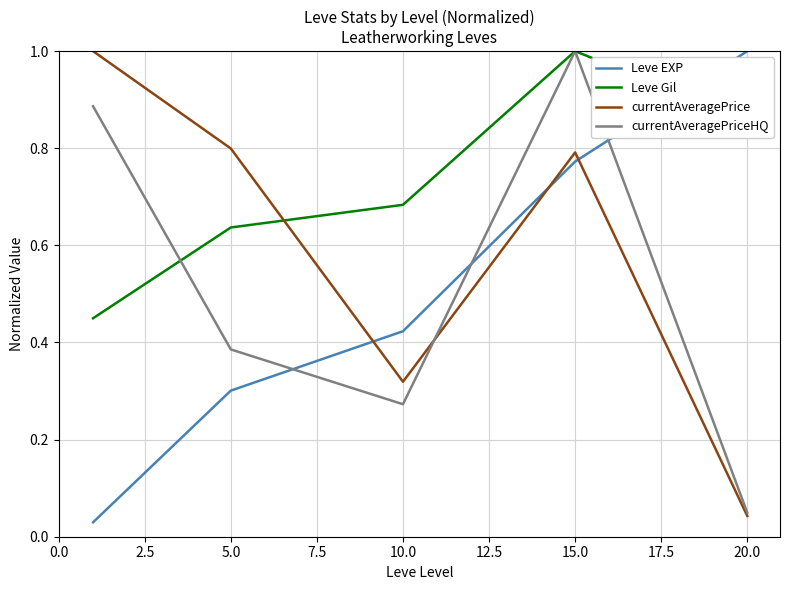

Which series has the largest total across all categories?

Leve Gil